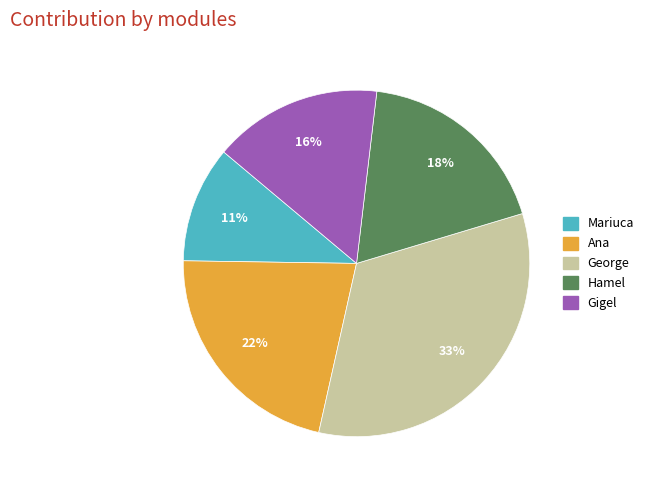

Does Ana account for over 50% of the chart?

No